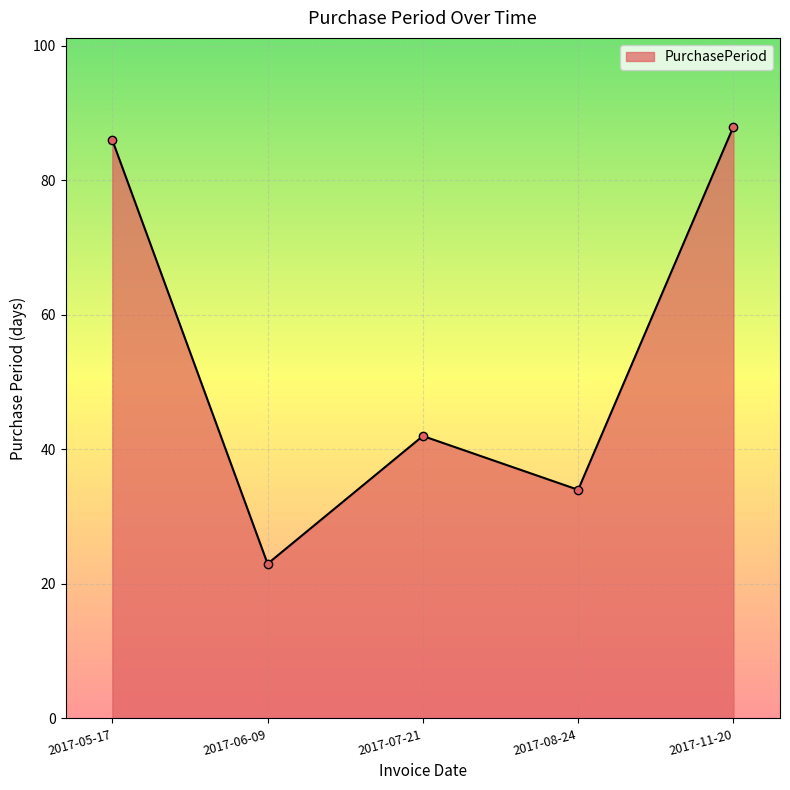

How many data points does each series have?

5